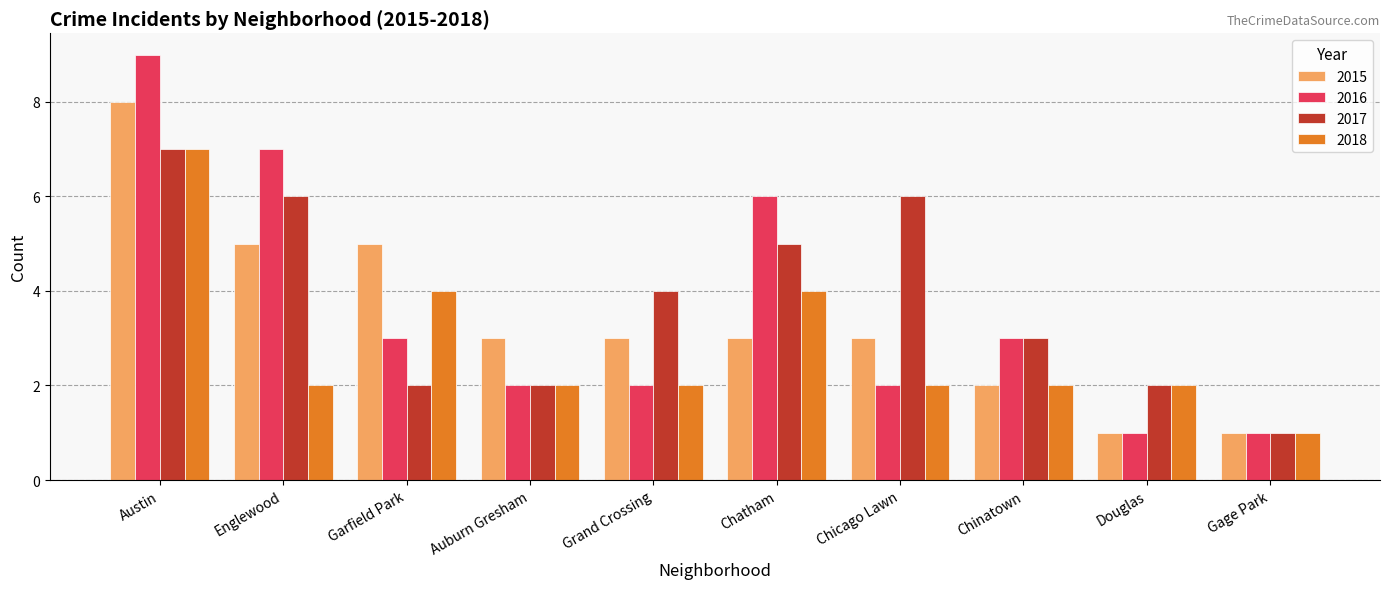

What is the total value across all series at Douglas?

6